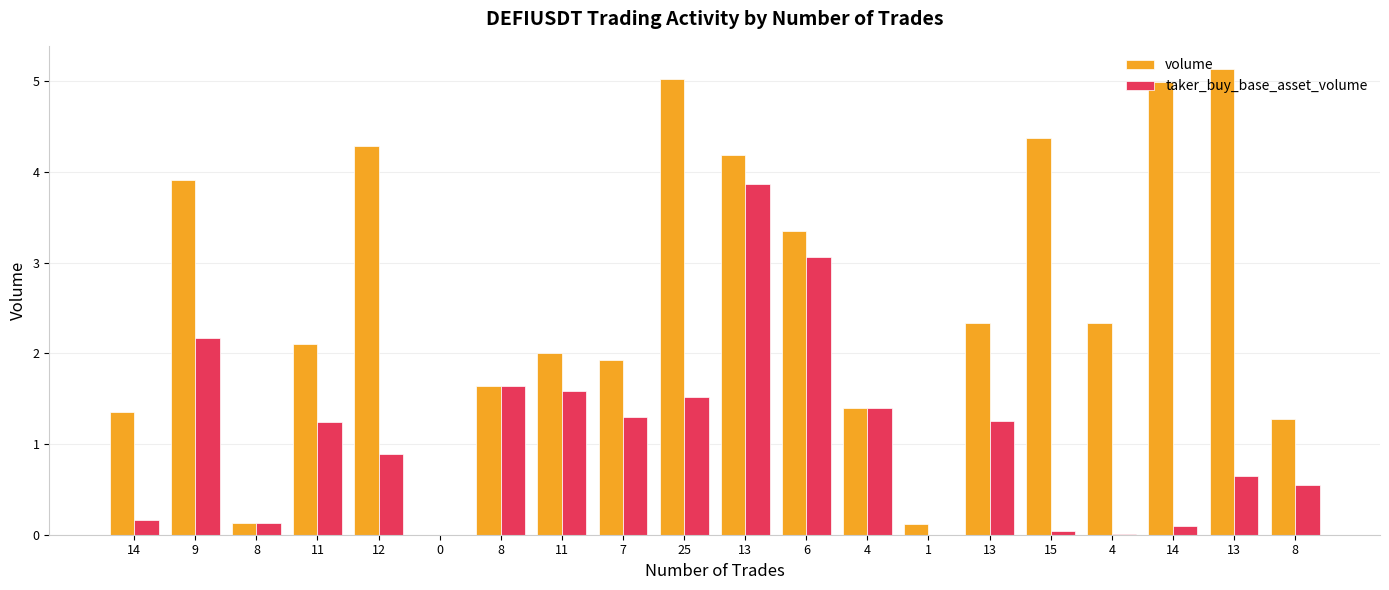

At which category is the sum across all series the highest?

13